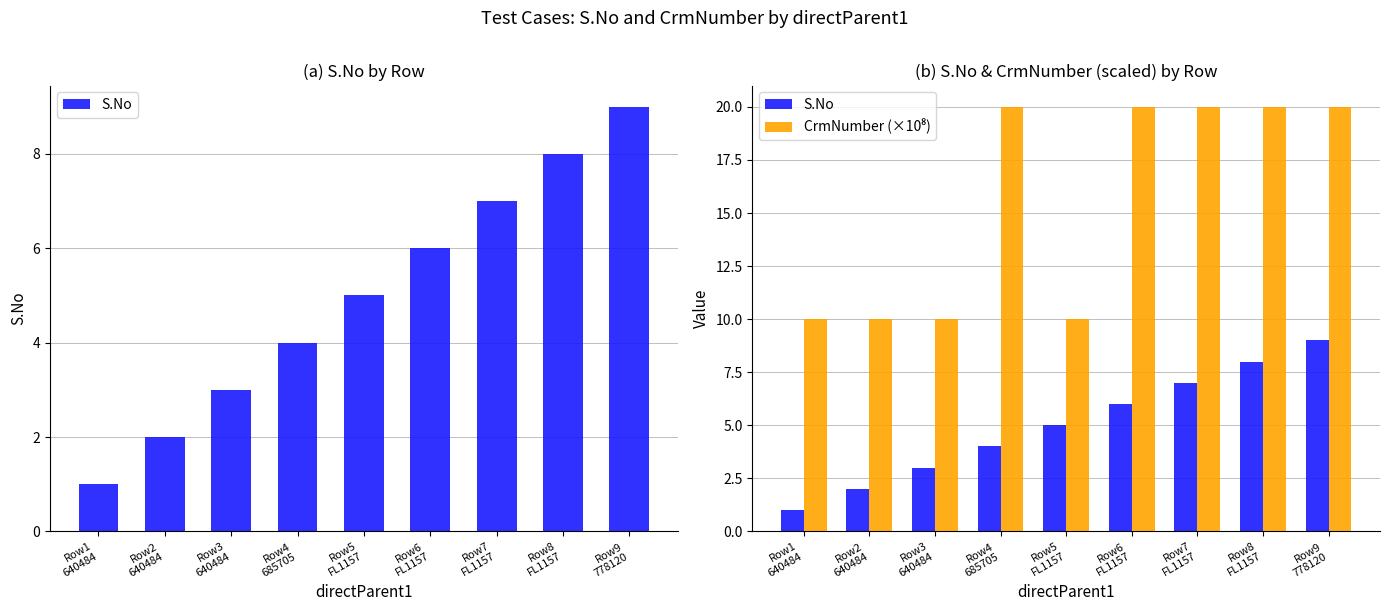

True or false: S.No has a value of 3.0 at Row3
640484.

True